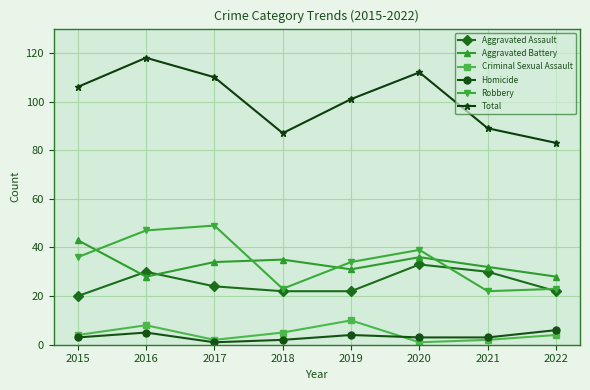

What is the approximate value of Homicide at 2015?

3